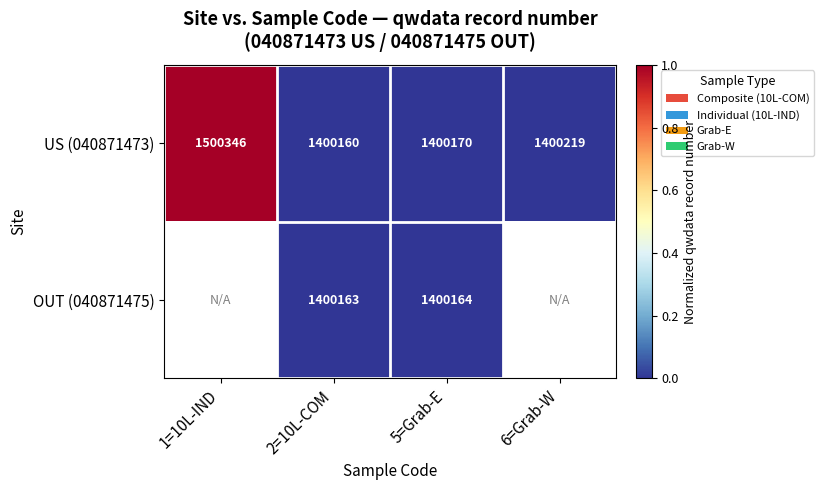

At how many categories does at least one series exceed 0?

4